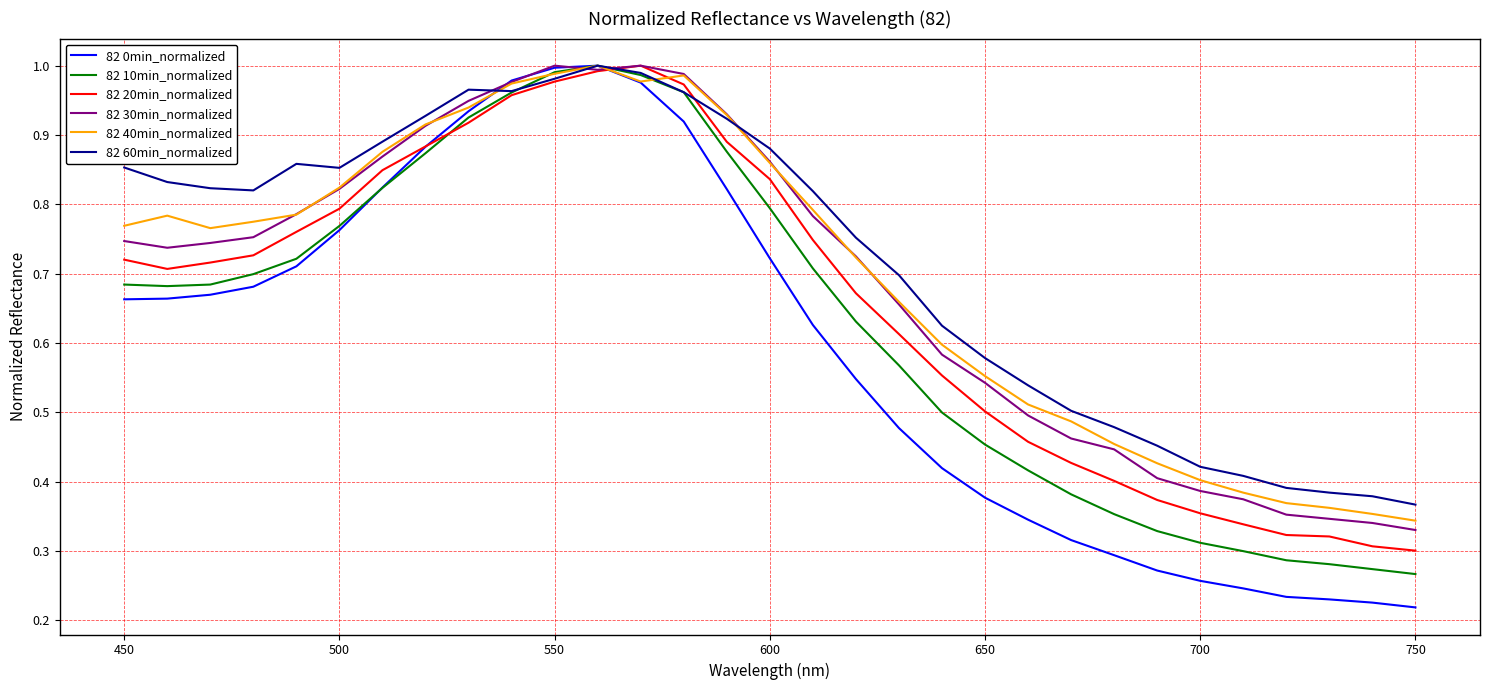

Which series has the largest range (max minus min)?

82 0min_normalized